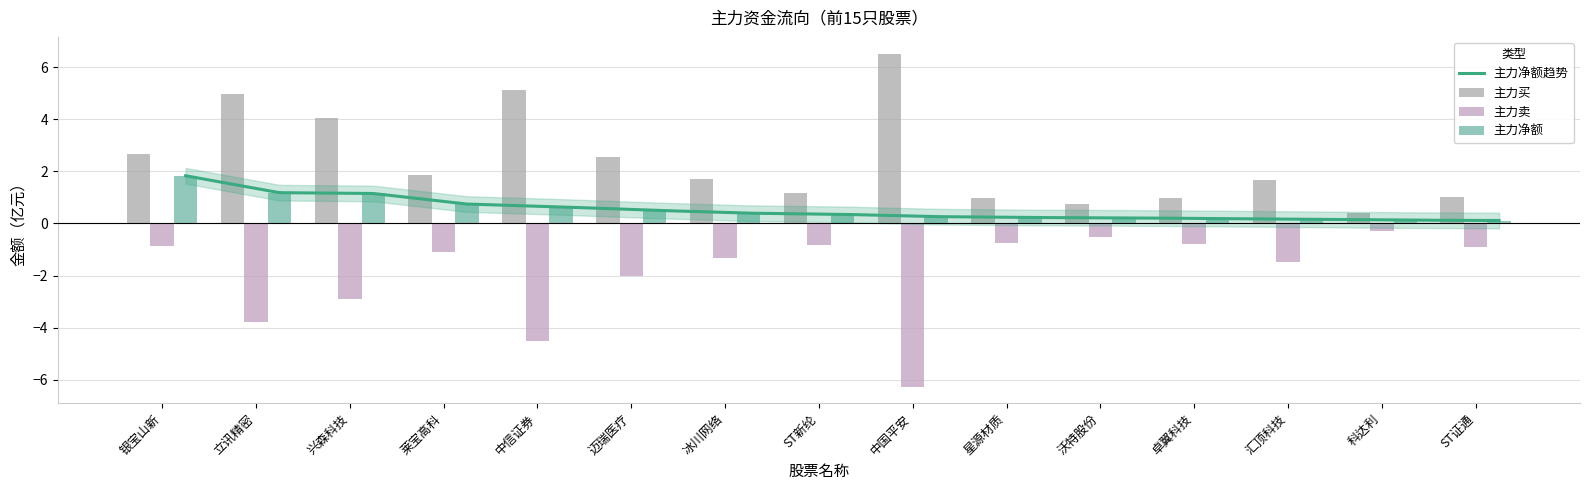

Reading left to right, transcribe all the data shown in this chart.

主力买: 2.7	5.0	4.1	1.8	5.1	2.5	1.7	1.2	6.5	1.0	0.7	1.0	1.6	0.4	1.0
主力卖: -0.8	-3.8	-2.9	-1.1	-4.5	-2.0	-1.3	-0.8	-6.3	-0.7	-0.5	-0.8	-1.5	-0.3	-0.9
主力净额: 1.8	1.2	1.1	0.7	0.6	0.5	0.4	0.3	0.3	0.2	0.2	0.2	0.2	0.1	0.1